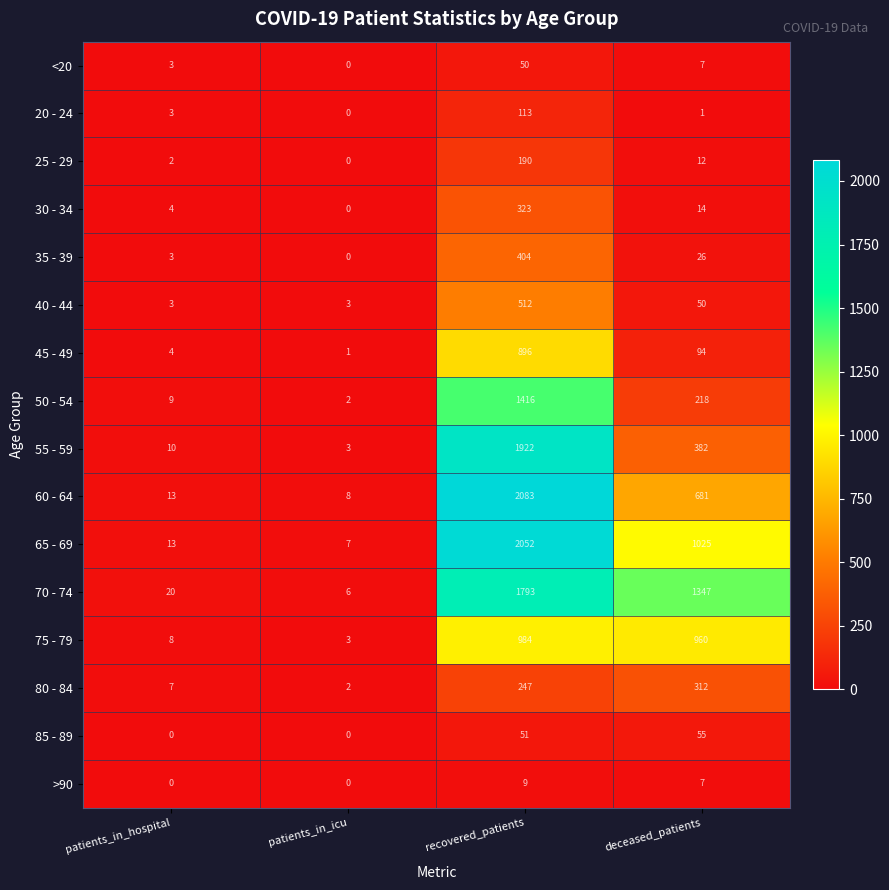

True or false: >90 has a value of 9 at deceased_patients.

False